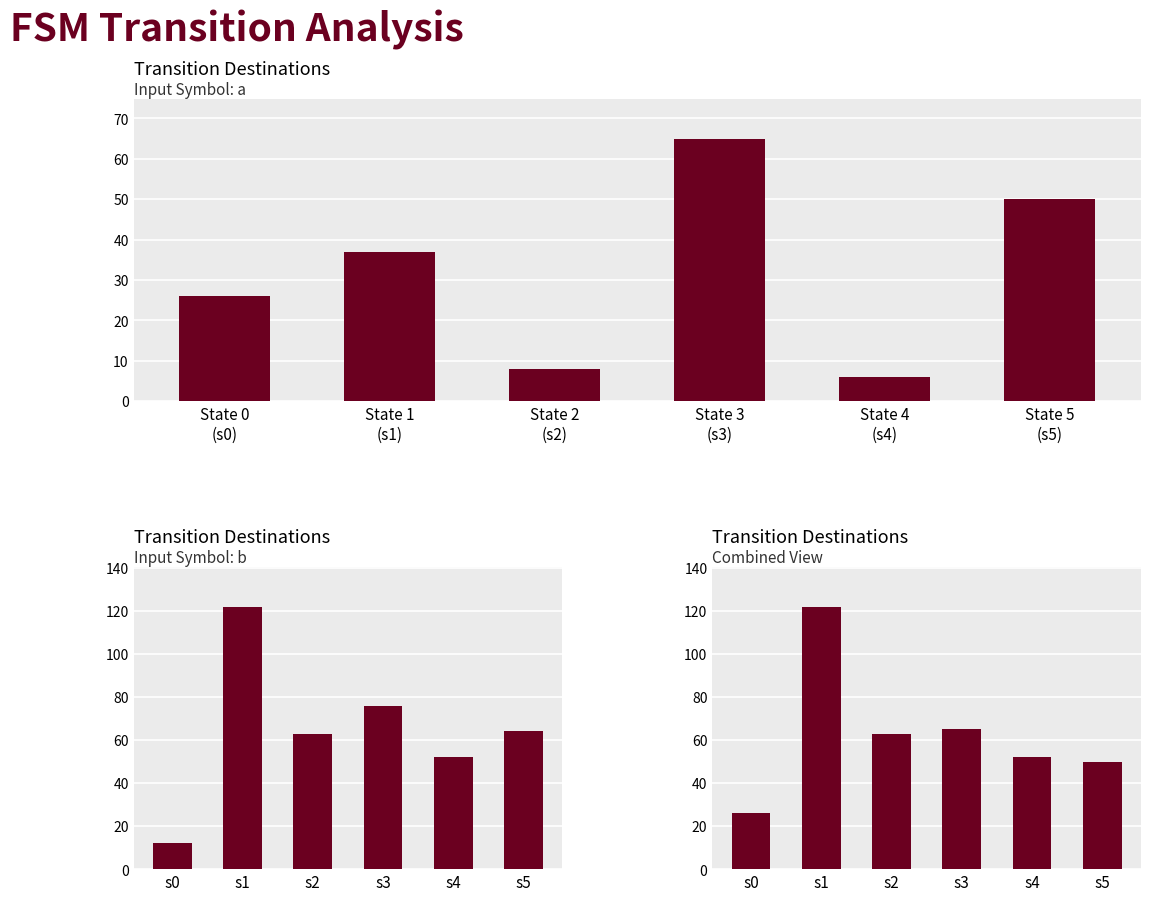

What is the minimum value shown in the chart?

6